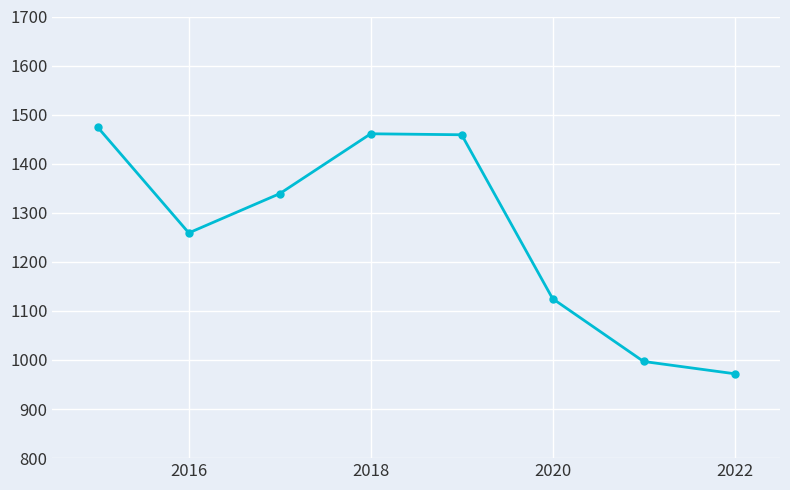

True or false: the data has more than 0 interior local peaks.

True